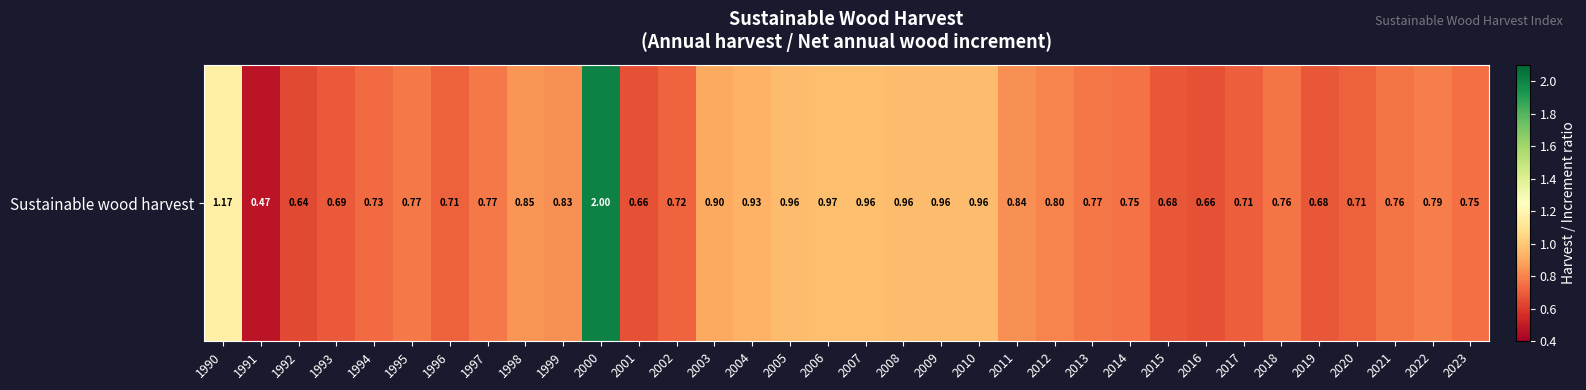

Is it true that the value at 2010 is 1.6?

False